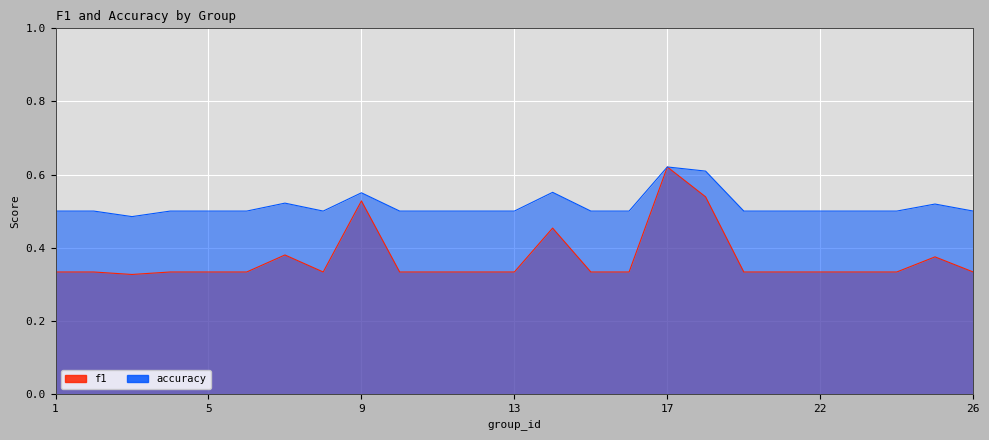

What are all the series names shown in the legend?

f1, accuracy